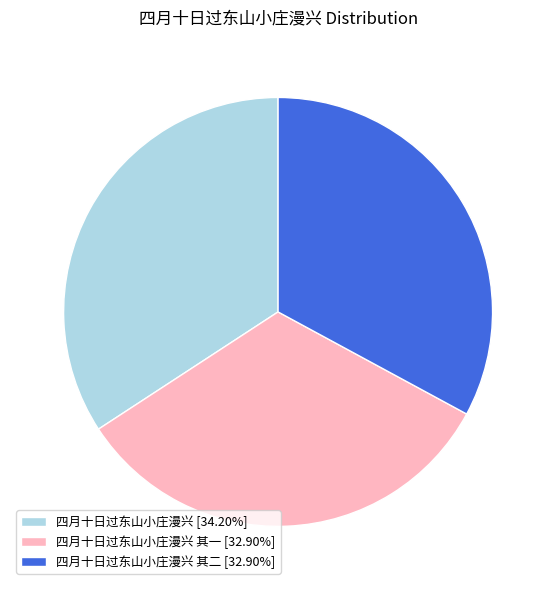

Does 四月十日过东山小庄漫兴 [34.20%] represent more than half of the total?

No